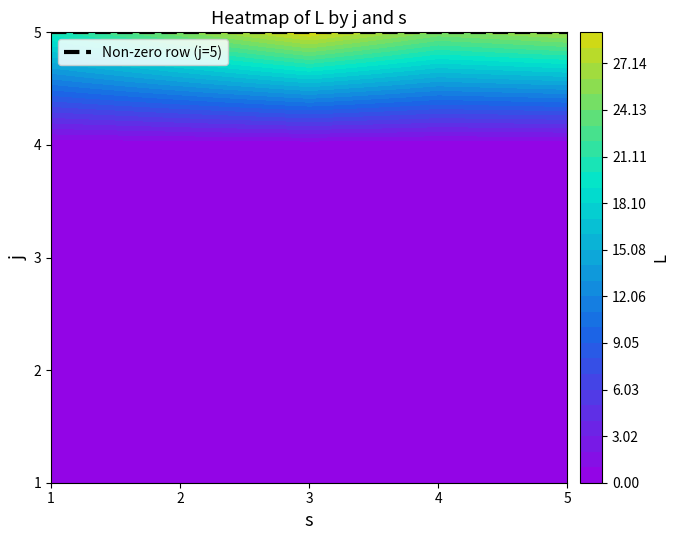

Which series has the widest spread of values?

5